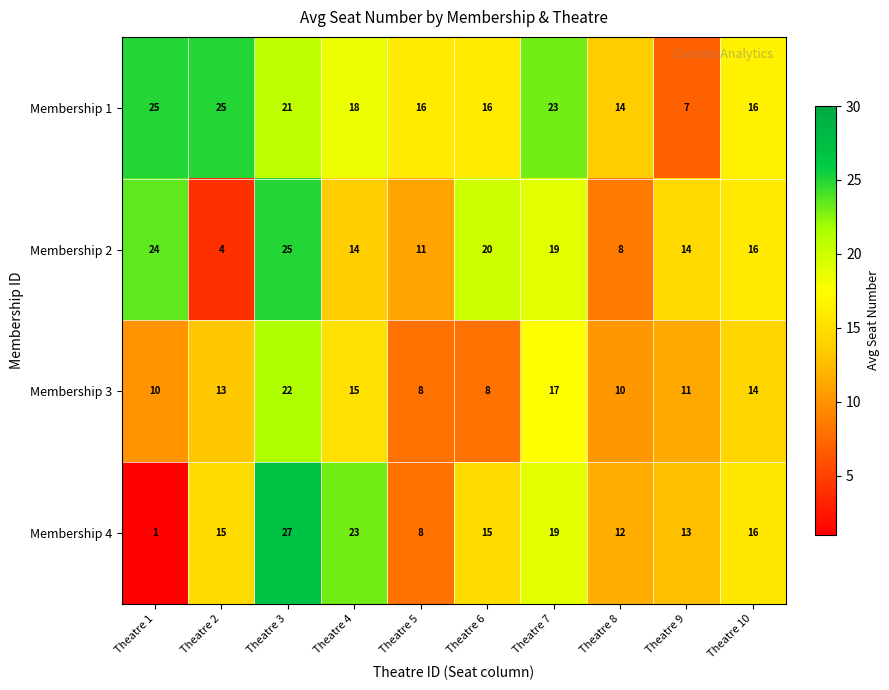

Is it true that Membership 1 equals 14 at Theatre 8?

True